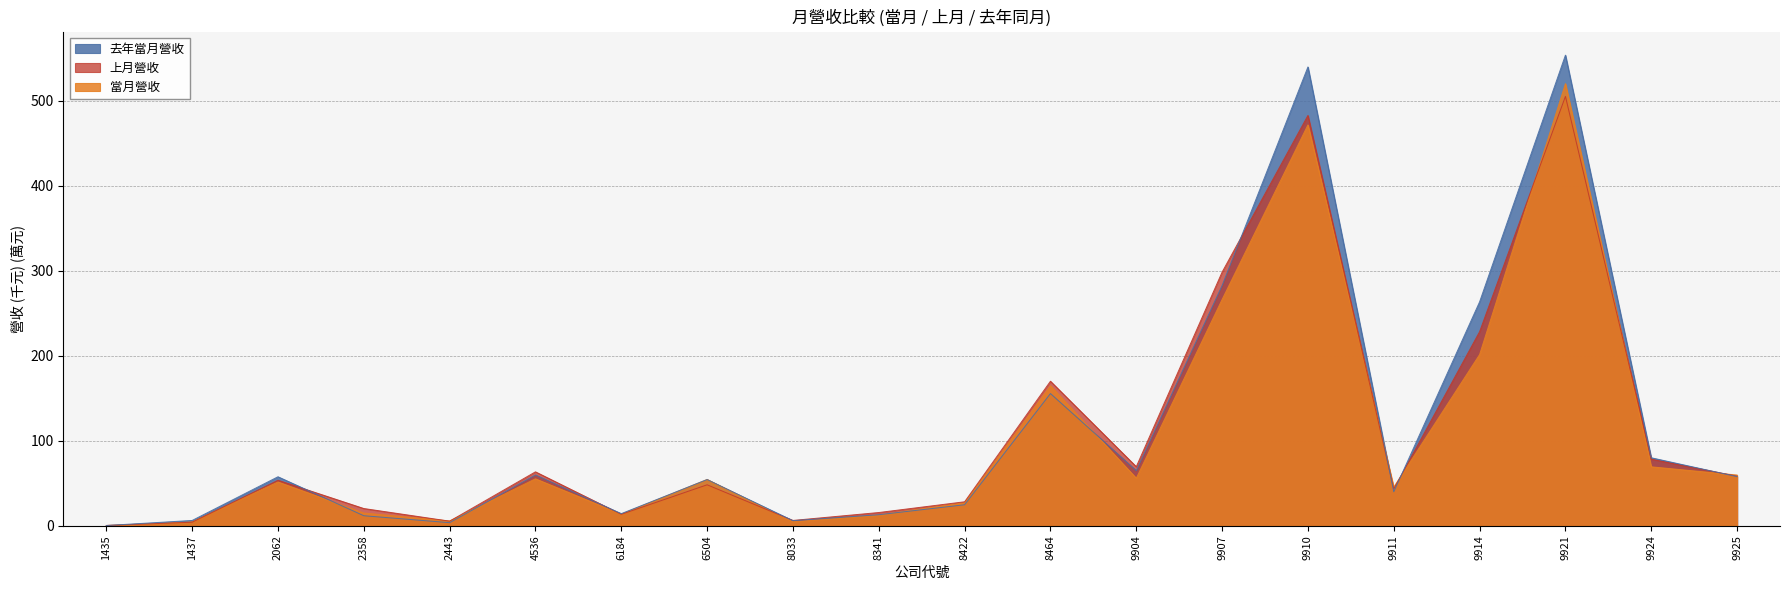

Which category has the lowest value across all series?

1435